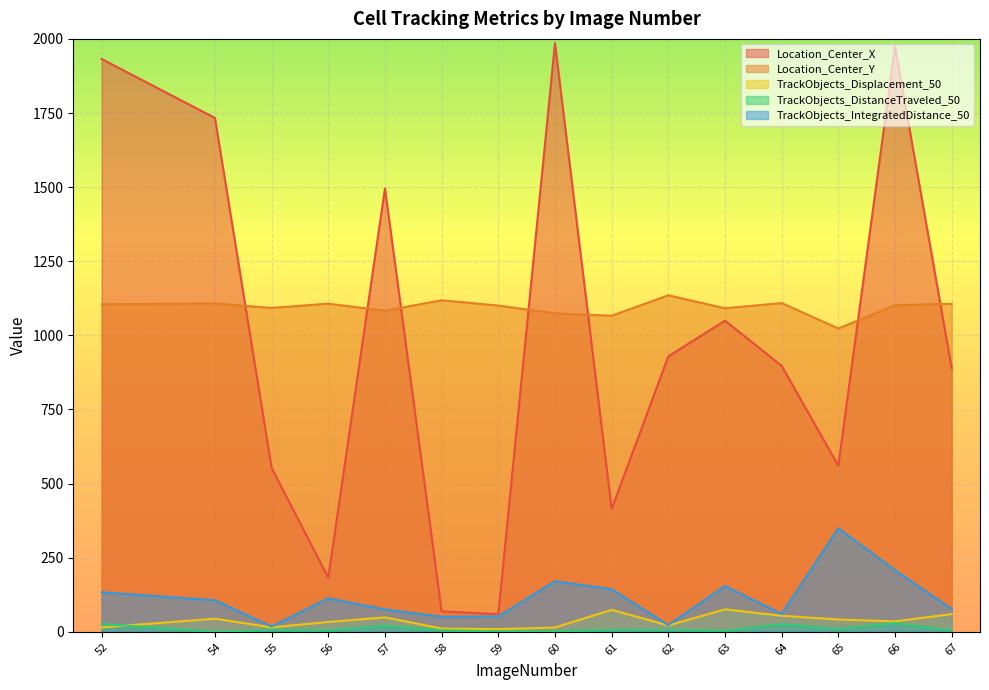

List the series in order of their peak value, lowest first.

TrackObjects_DistanceTraveled_50, TrackObjects_Displacement_50, TrackObjects_IntegratedDistance_50, Location_Center_Y, Location_Center_X